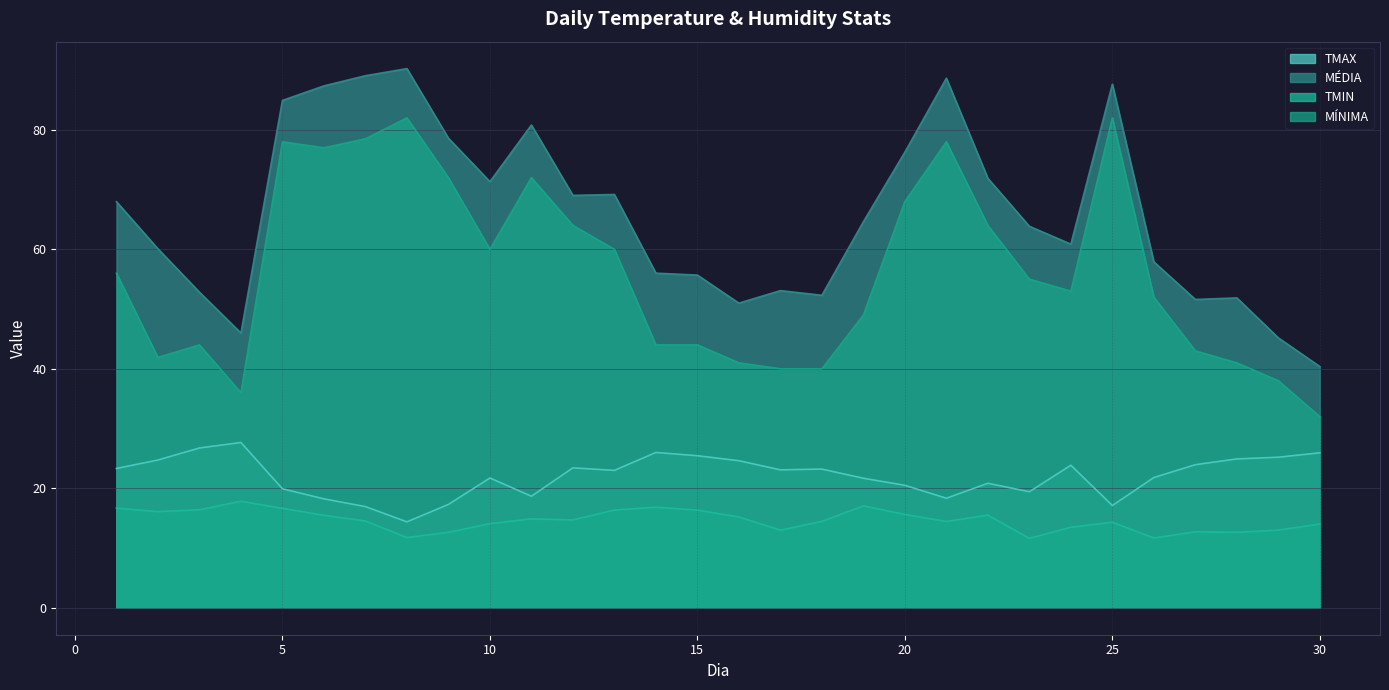

Rank the series at 12 from highest to lowest value.

MÉDIA, MÍNIMA, TMAX, TMIN